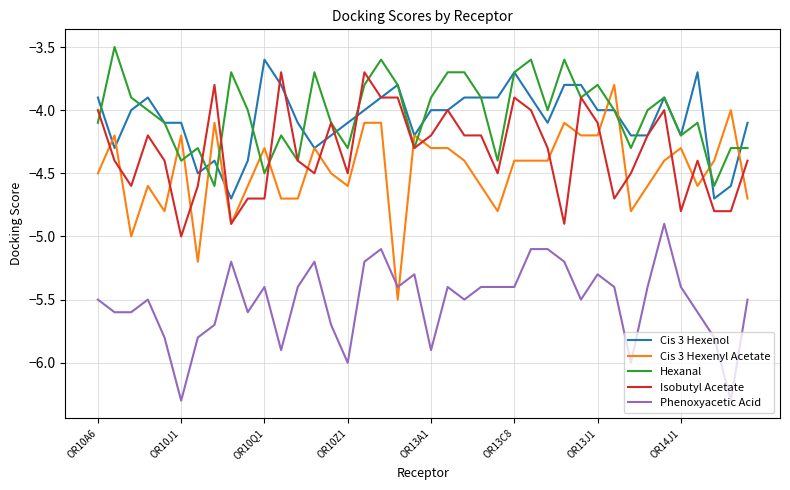

What is the sum of all Isobutyl Acetate values?

-173.1